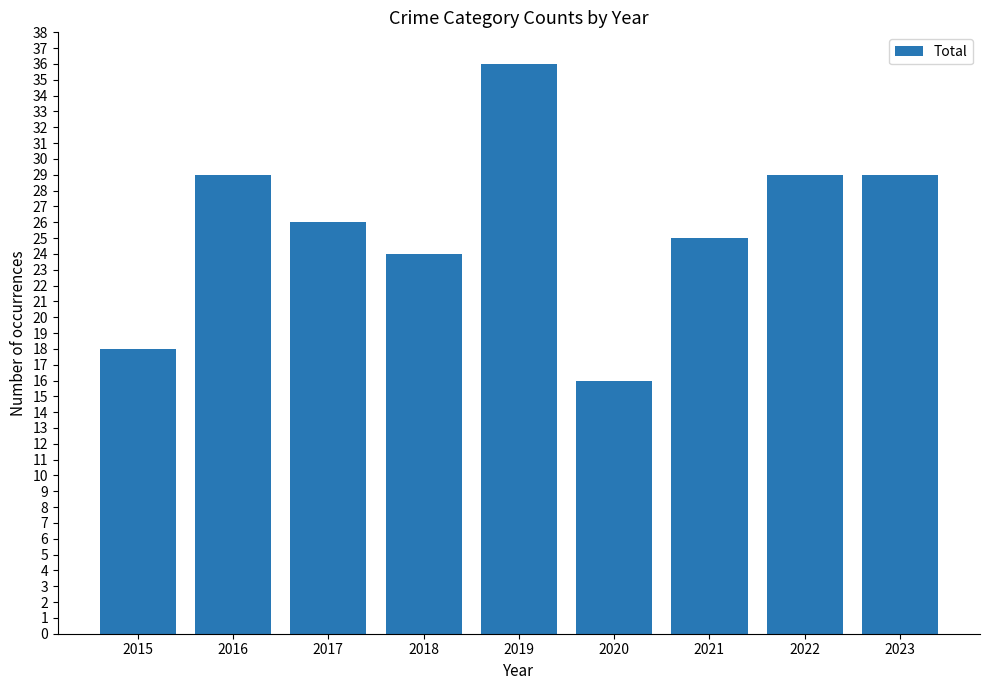

What is the difference between the maximum and minimum values?

20